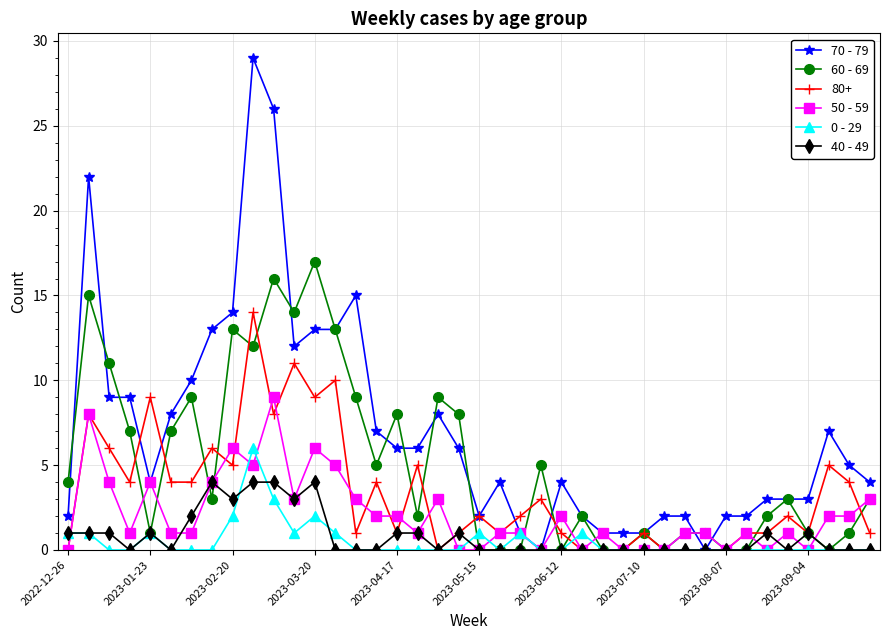

Which series has the largest total across all categories?

70 - 79